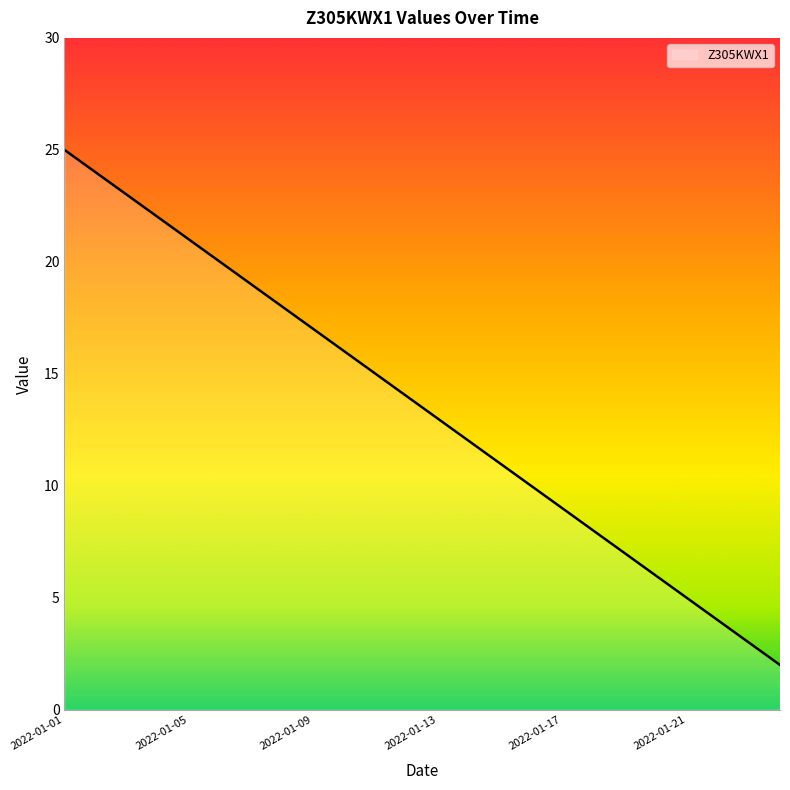

Does the chart display data point markers on the line(s)?

No